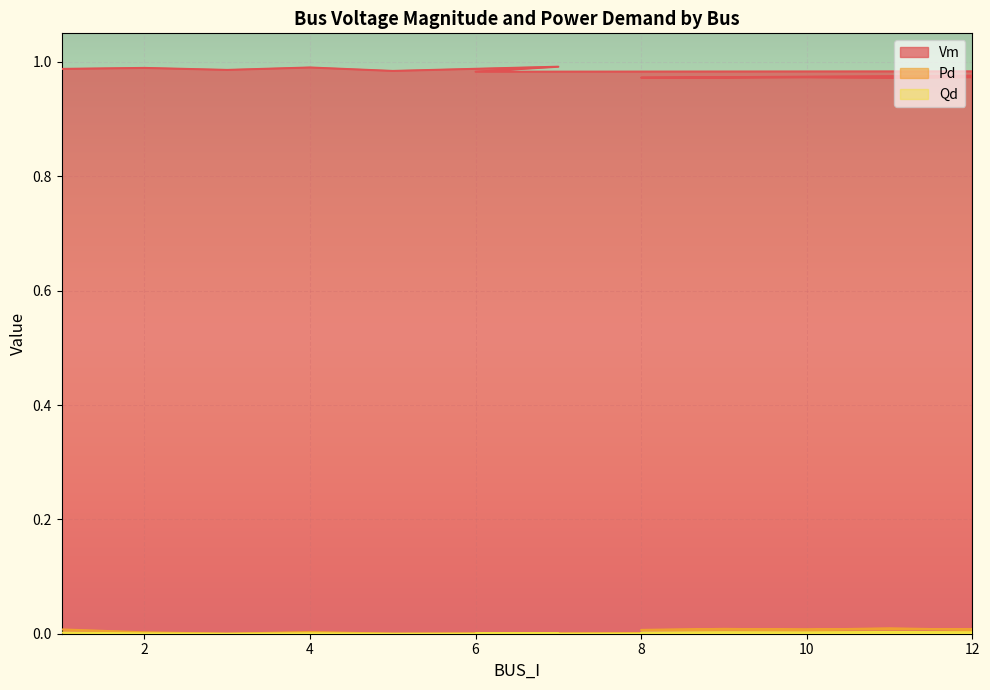

How many distinct data groups are displayed?

3